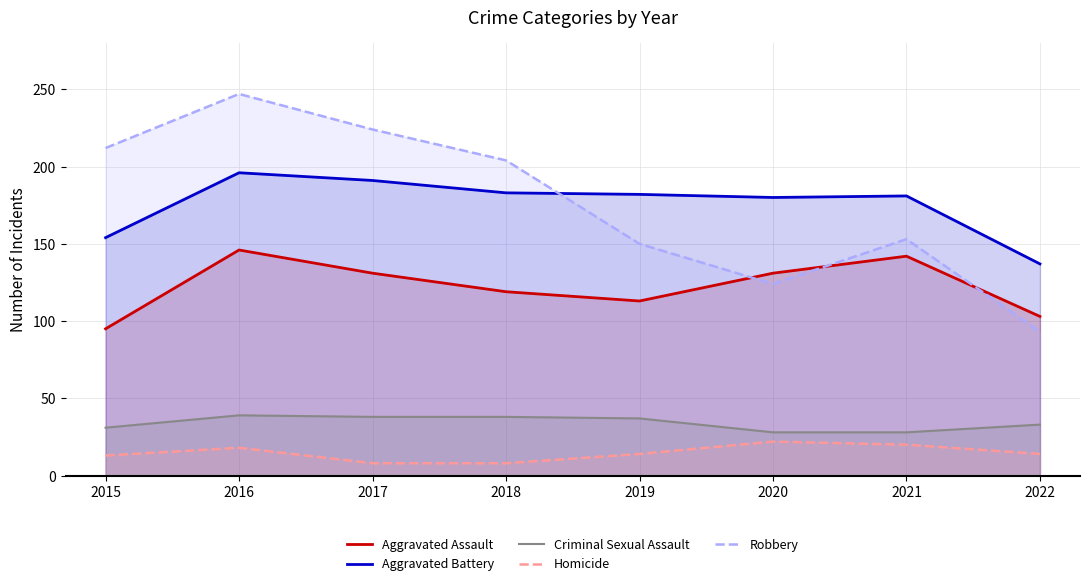

Reading left to right, extract all data points from this chart.

Aggravated Assault: 2015=95	2016=146	2017=131	2018=119	2019=113	2020=131	2021=142	2022=103
Aggravated Battery: 2015=154	2016=196	2017=191	2018=183	2019=182	2020=180	2021=181	2022=137
Criminal Sexual Assault: 2015=31	2016=39	2017=38	2018=38	2019=37	2020=28	2021=28	2022=33
Homicide: 2015=13	2016=18	2017=8	2018=8	2019=14	2020=22	2021=20	2022=14
Robbery: 2015=212	2016=247	2017=224	2018=204	2019=150	2020=124	2021=153	2022=93